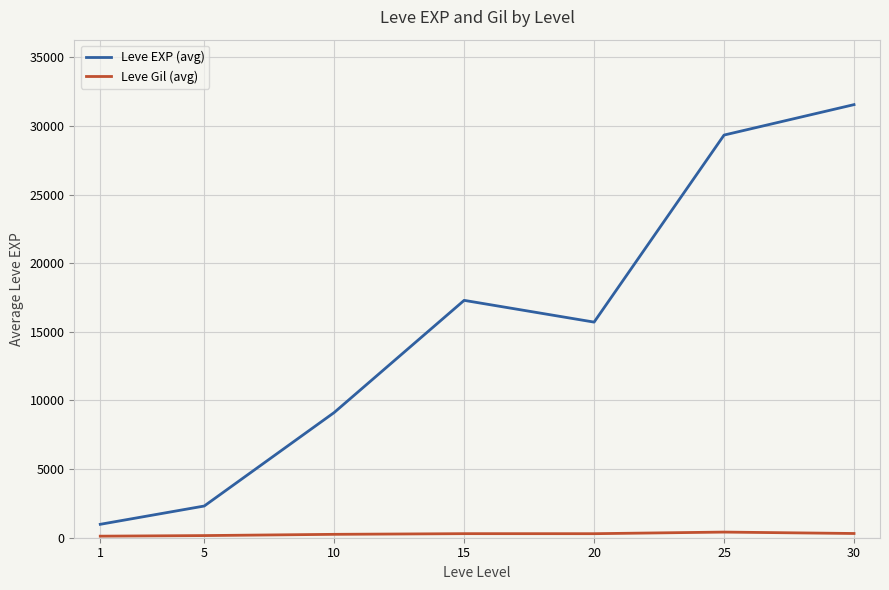

What are all the series names shown in the legend?

Leve EXP (avg), Leve Gil (avg)